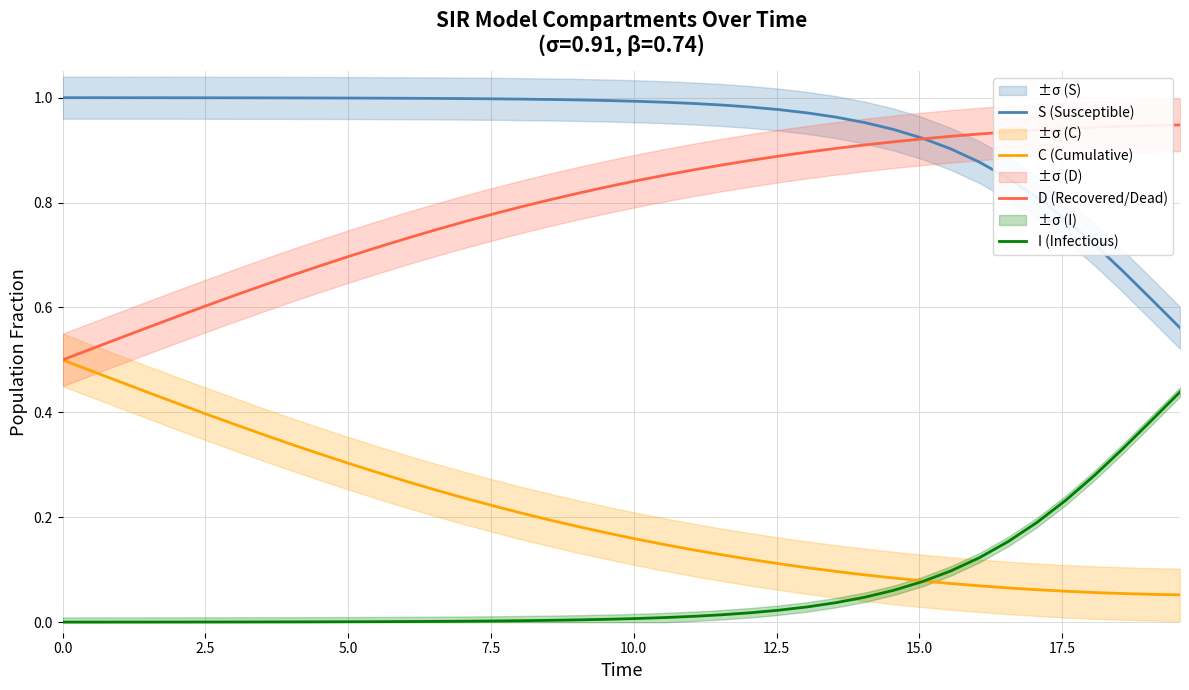

What are all the series names shown in the legend?

S (Susceptible), C (Cumulative), D (Recovered/Dead), I (Infectious)